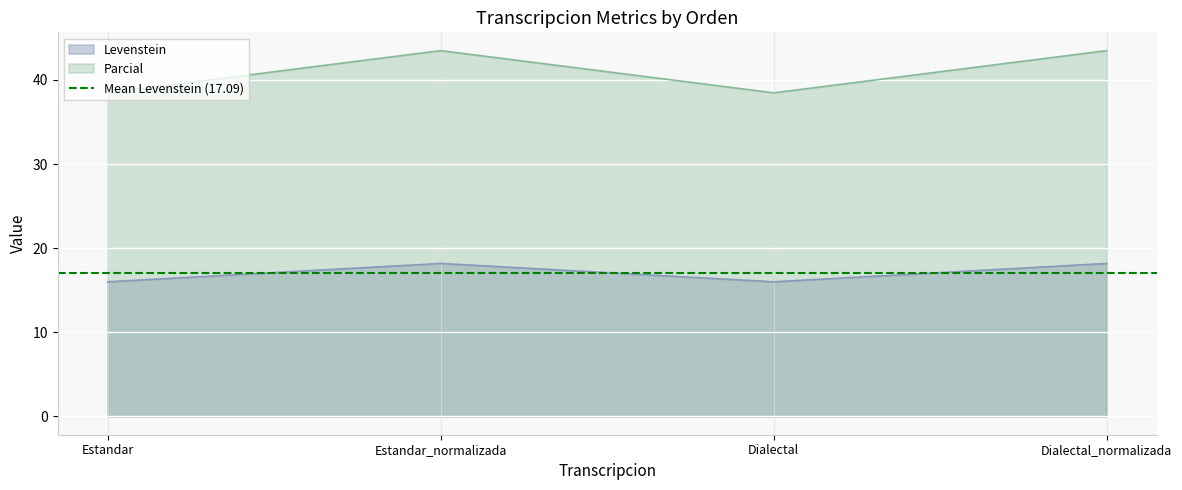

Reading left to right, transcribe all the data shown in this chart.

Levenstein: 16.0	18.2	16.0	18.2
Parcial: 38.5	43.5	38.5	43.5